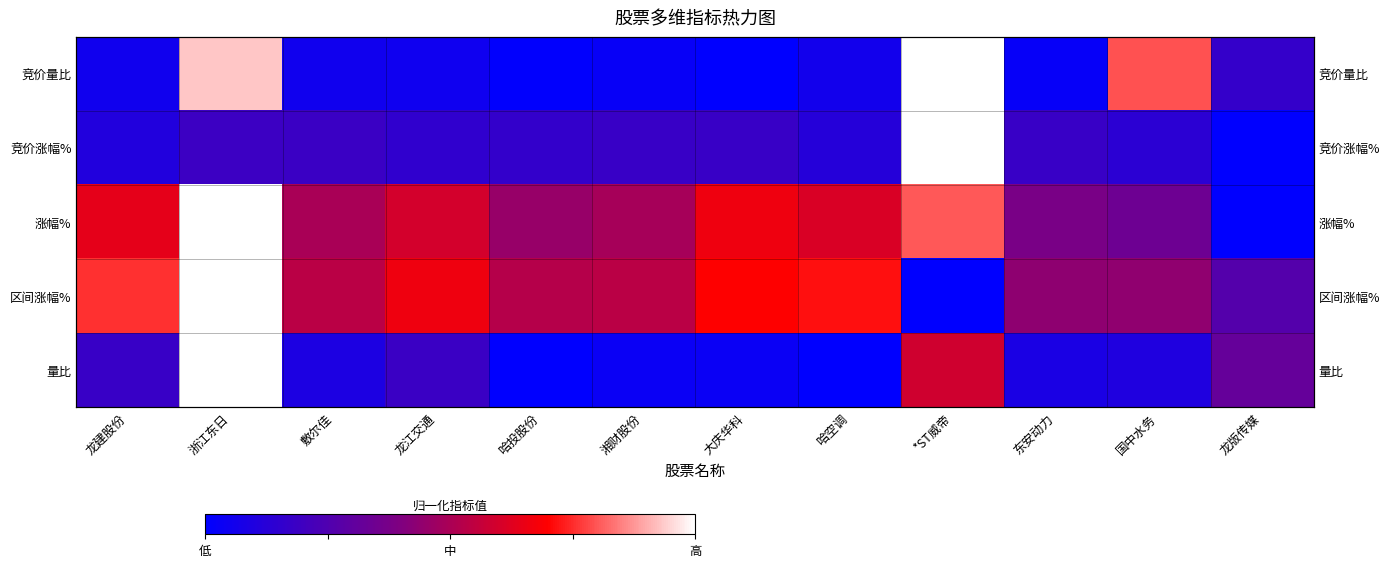

Which series changed the most between 国中水务 and 龙版传媒?

竞价量比